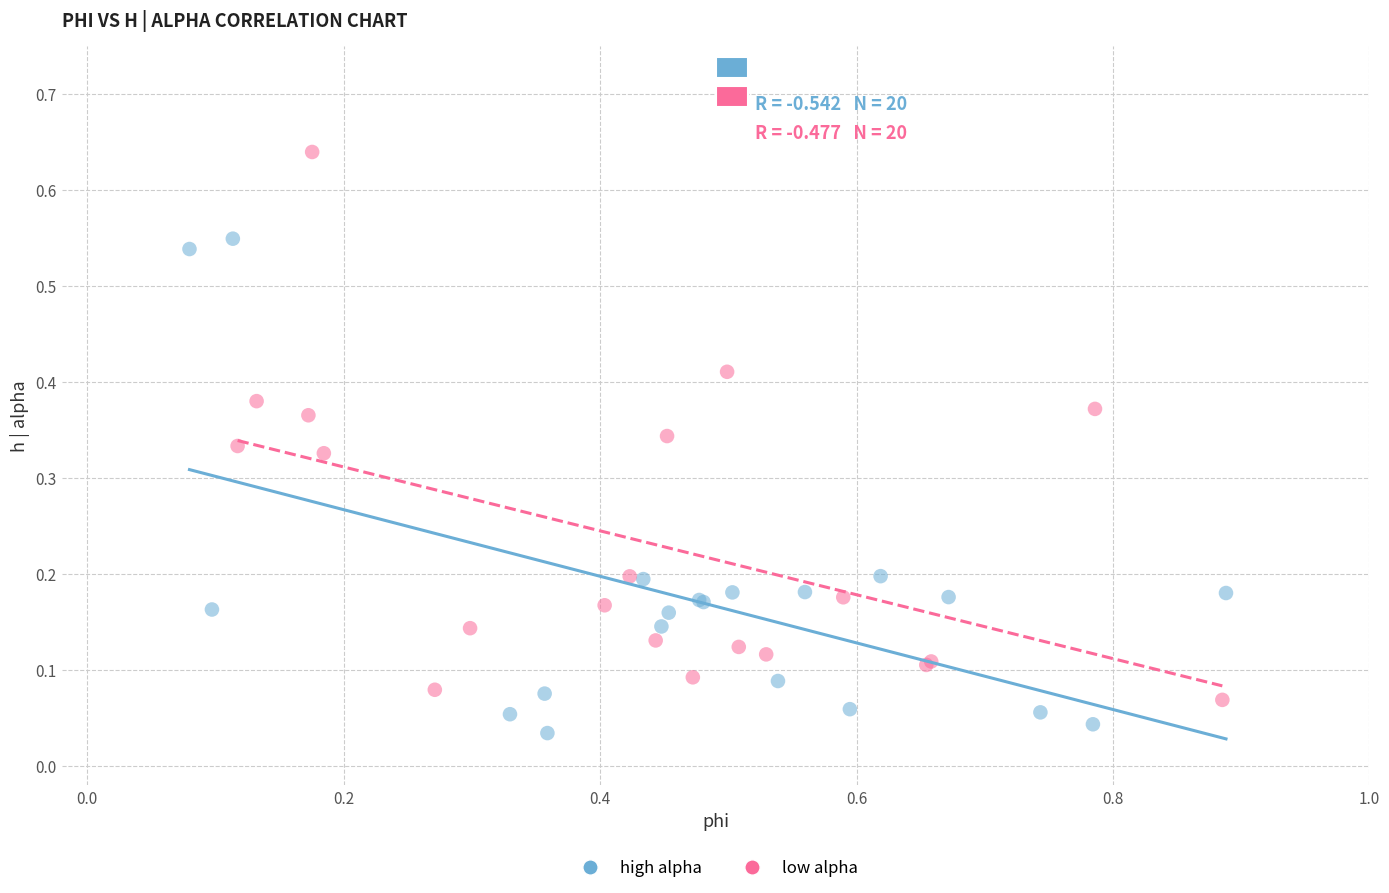

Which series has the widest spread of Y values?

low alpha